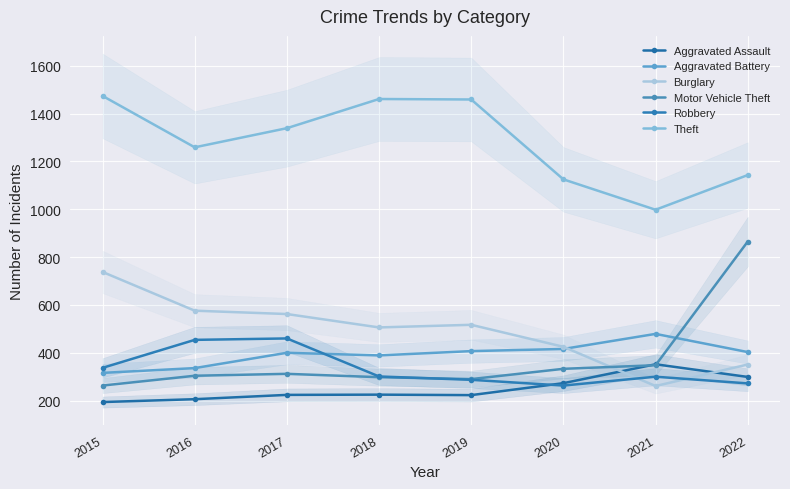

How many intersections are there between Aggravated Assault and Burglary?

2